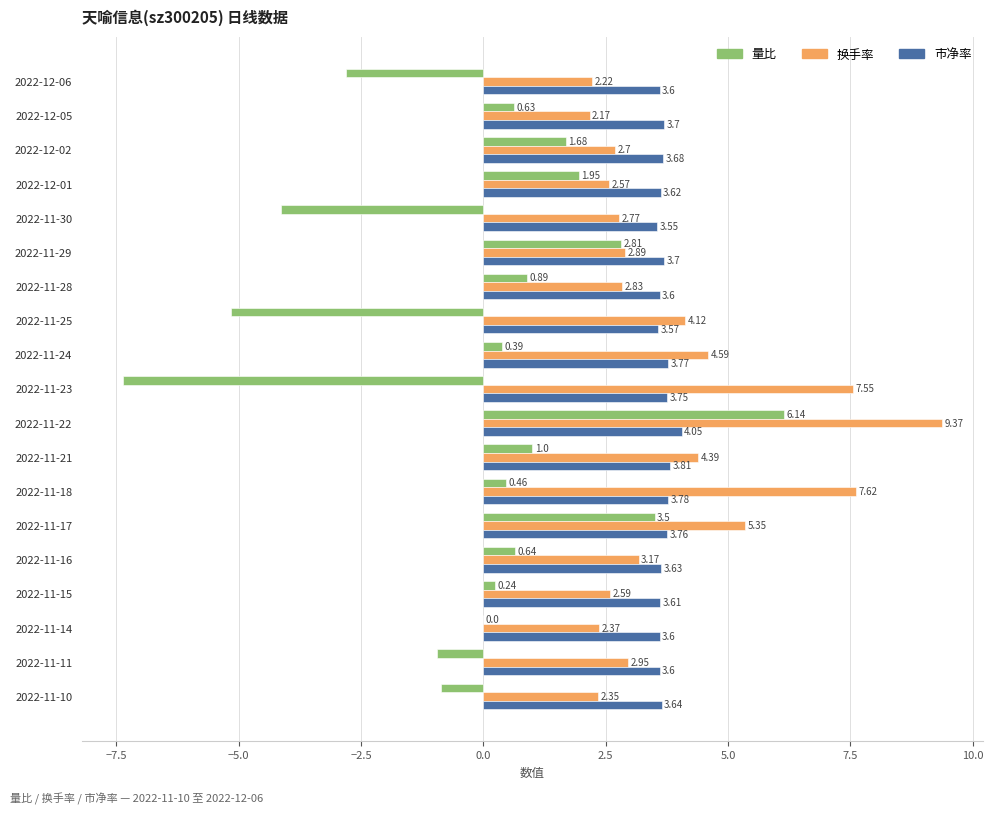

Which series changed the most between 2022-11-25 and 2022-11-14?

量比